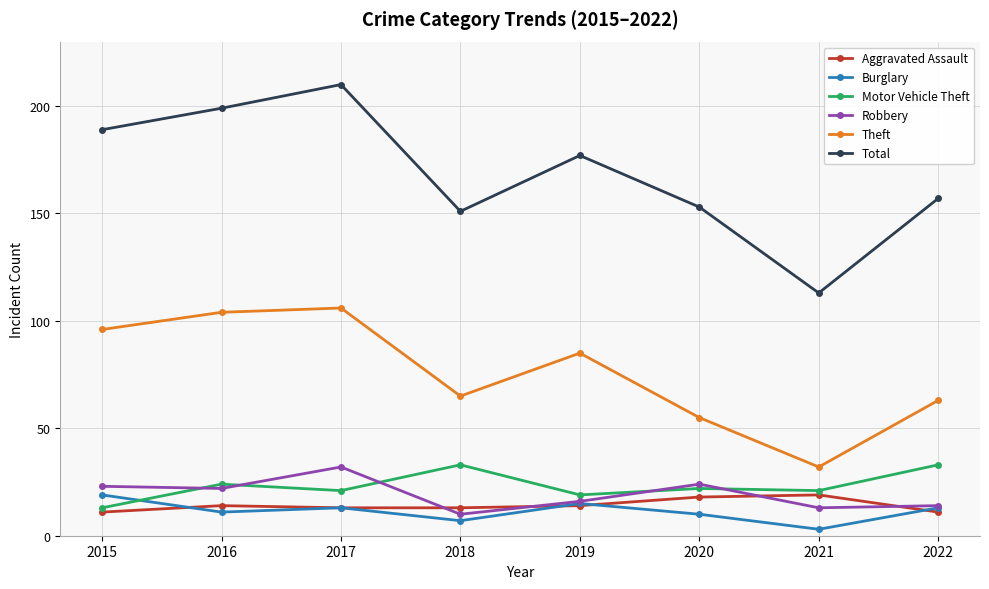

Which category has the lowest value across all series?

2021